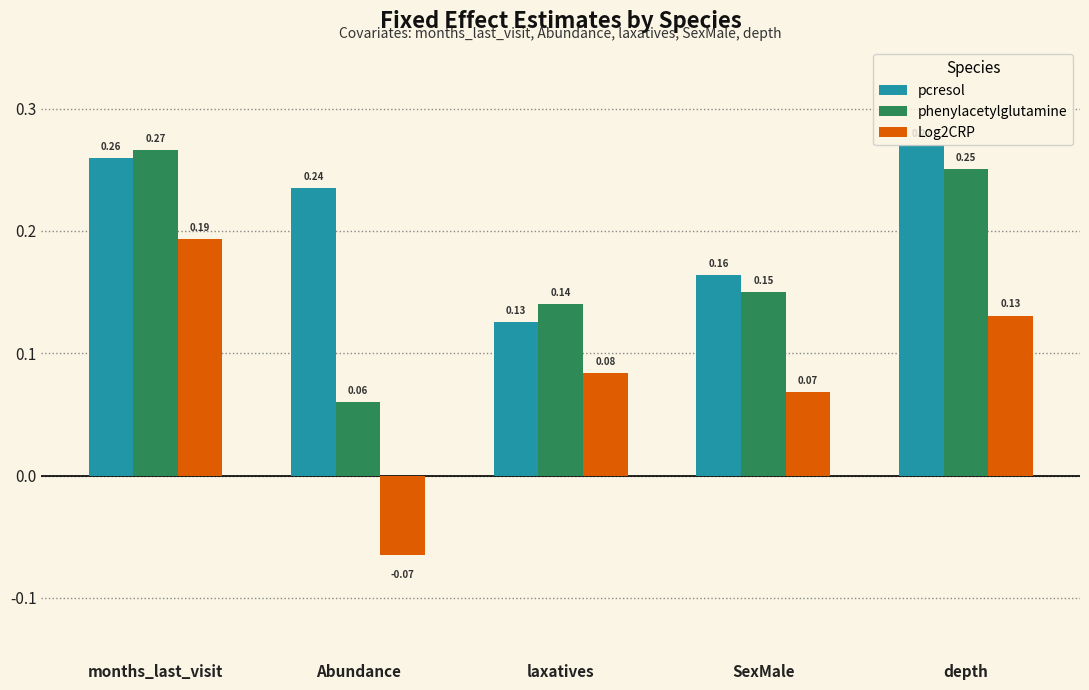

Which series has the largest total across all categories?

pcresol